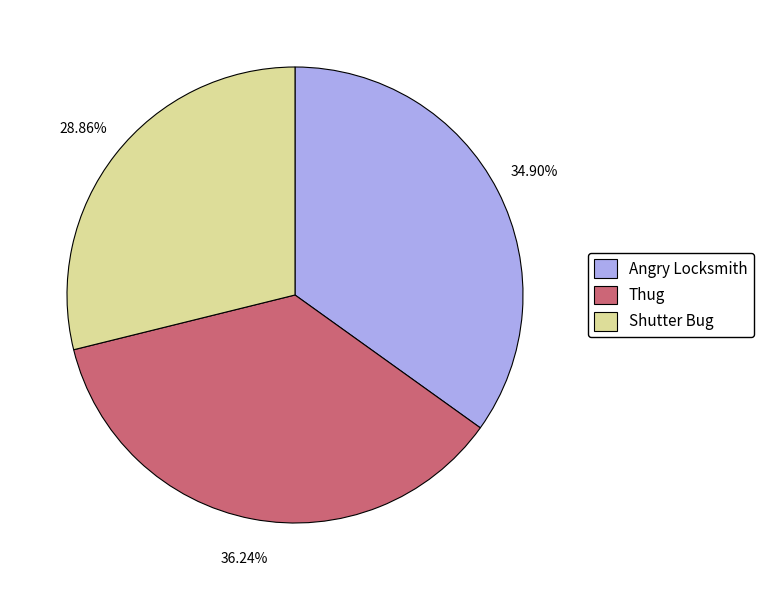

To the nearest percent, what portion does Shutter Bug represent?

29%